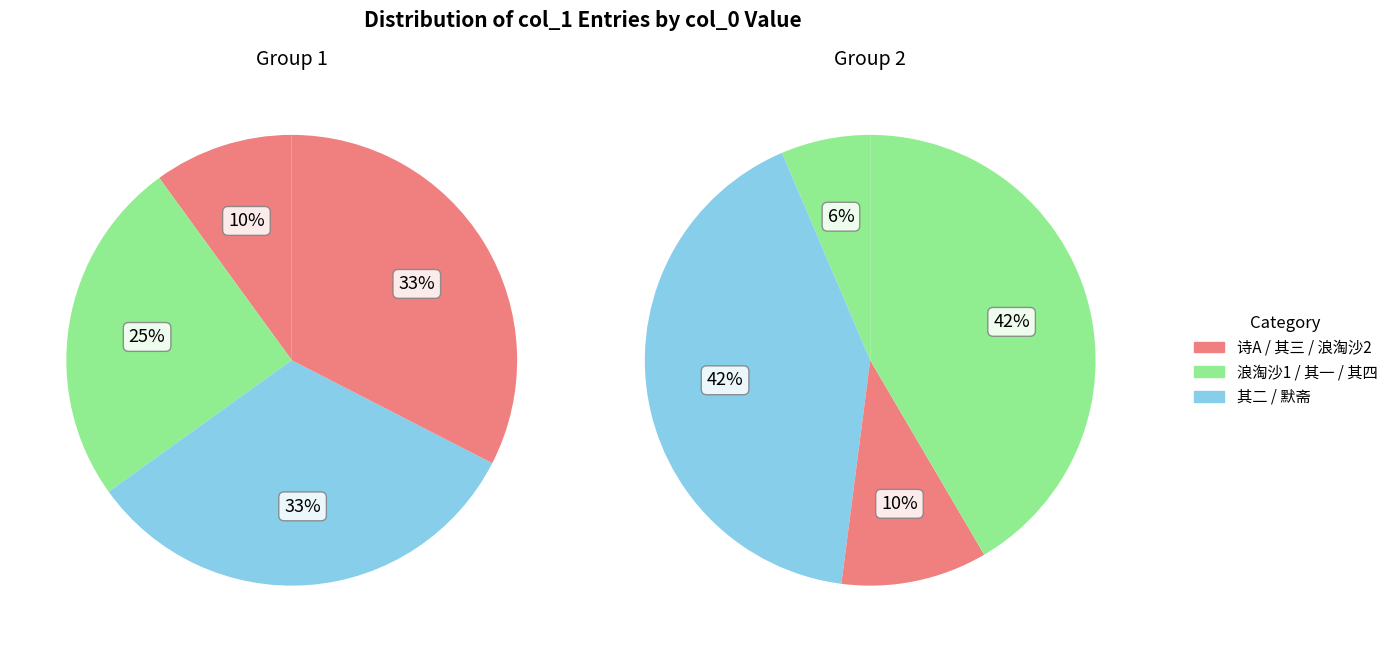

The 陈几叟以了翁所作默堂箴见示且求余言拾其遗意作四绝句 slice represents 1% of the pie. True or false?

False